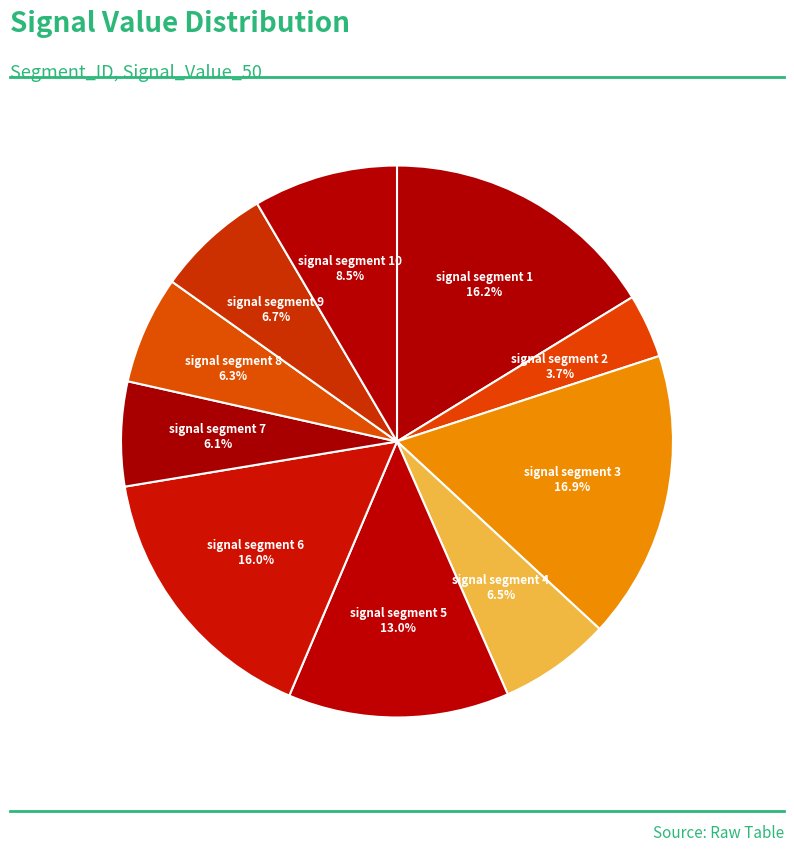

The signal segment 6 slice represents 16% of the pie. True or false?

True